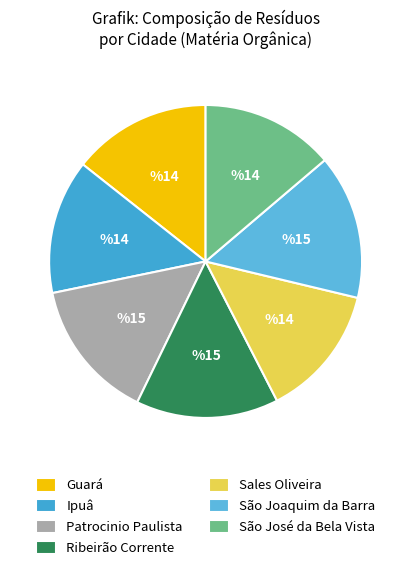

Count the number of slices in the pie.

7